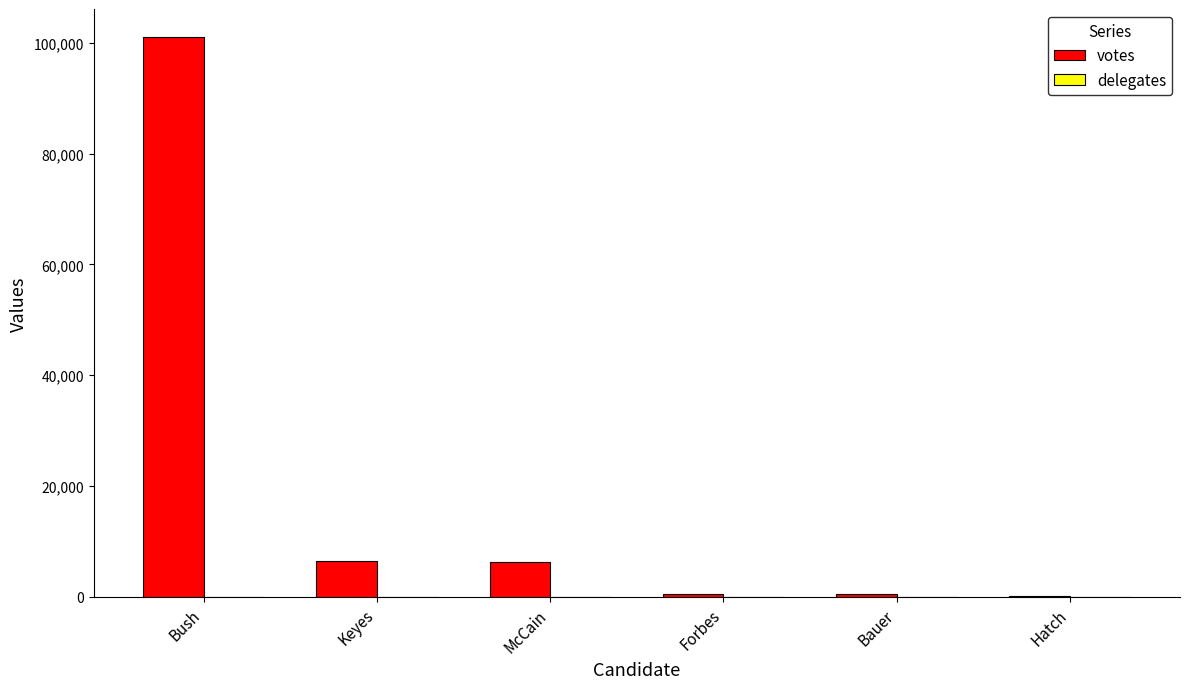

What is the highest value of the votes series?

101042